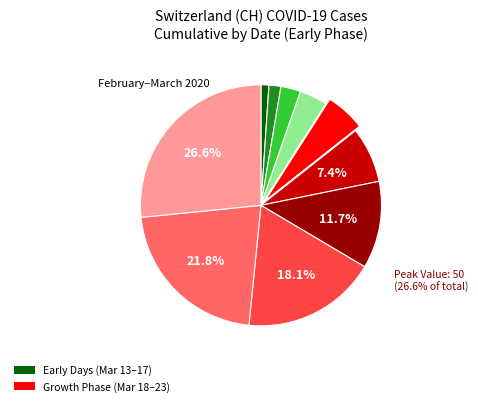

To the nearest percent, what percentage of the pie is 2020-03-21?

18%